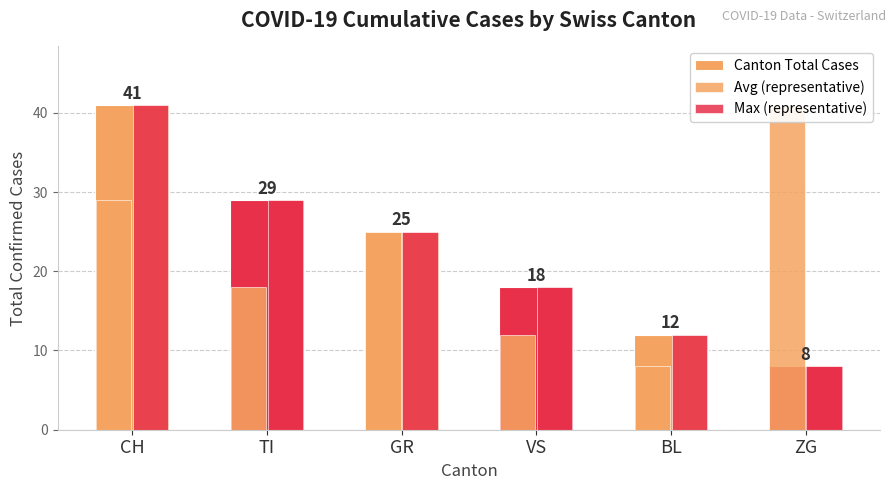

How many Canton Total Cases values are between 12 and 29?

4